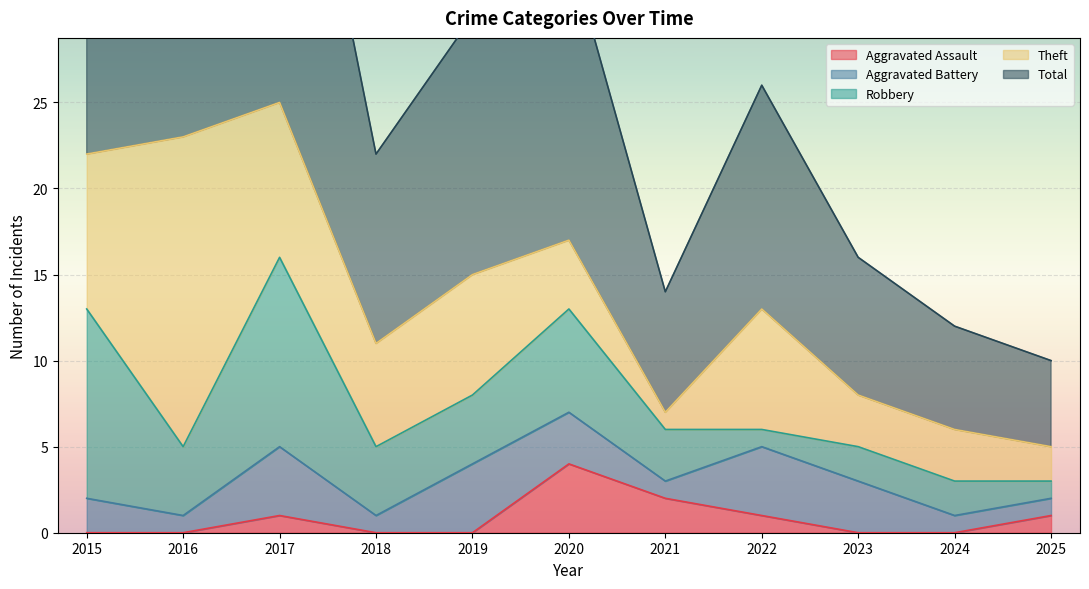

At which category does Theft reach its first local valley?

2018